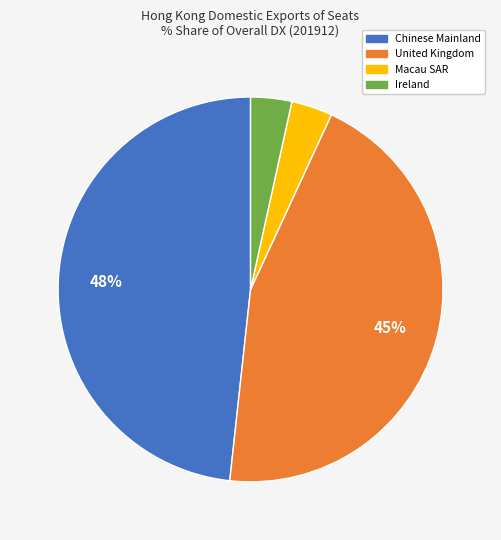

To the nearest percent, what is the difference between the largest and smallest slice percentages?

45%